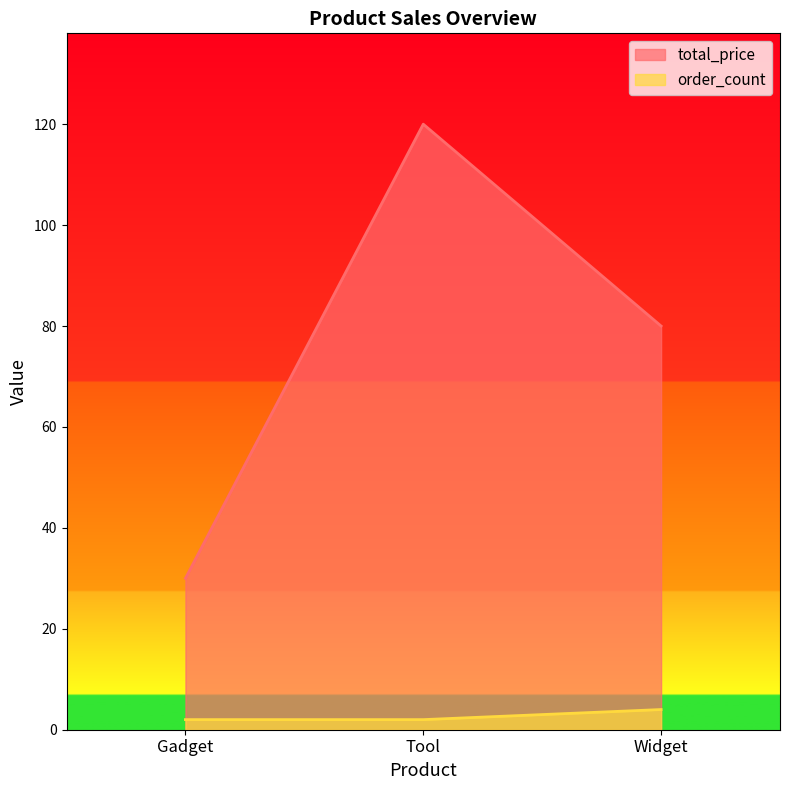

At which category is the sum across all series the highest?

Tool